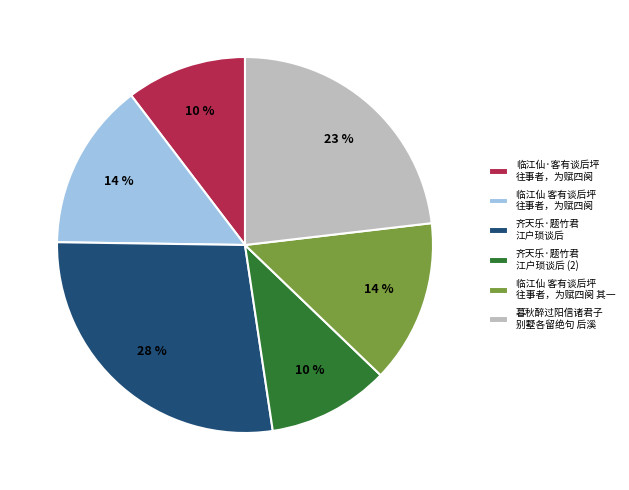

How many slices are in this pie chart?

6